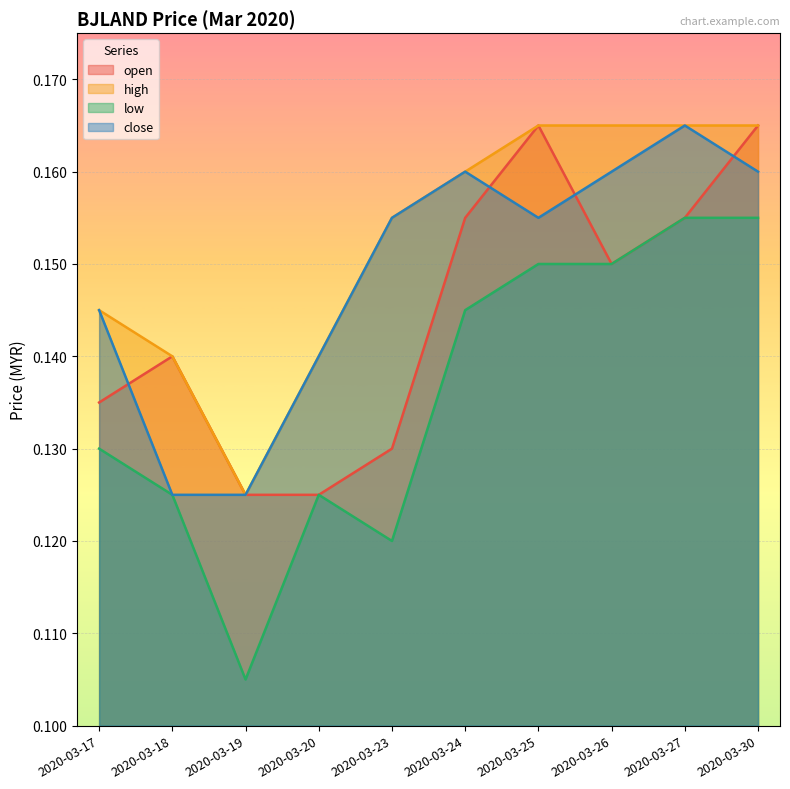

At which category does open reach its first local peak?

2020-03-18